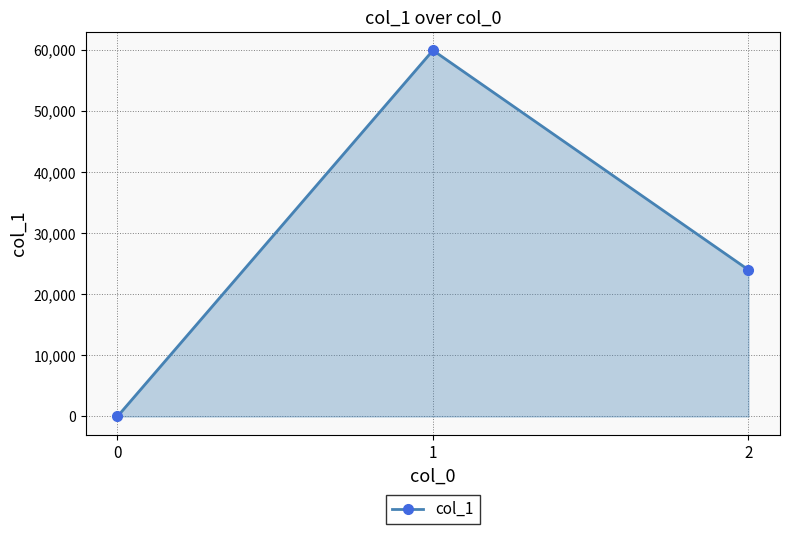

Reading right to left, list all the values displayed in this chart.

2=23998	1=59917	0=3